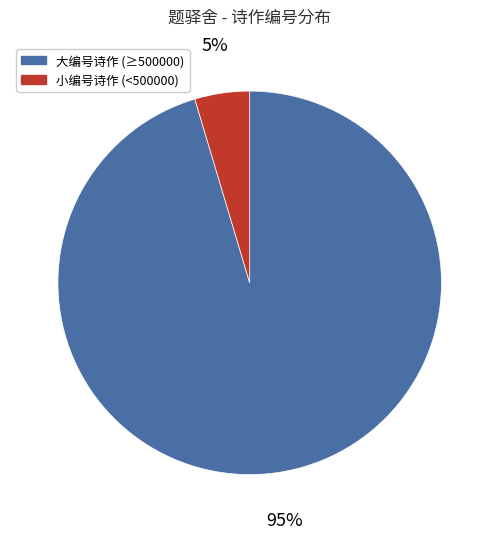

To the nearest percent, what percentage of the pie is 大编号诗作 (≥500000)?

95%